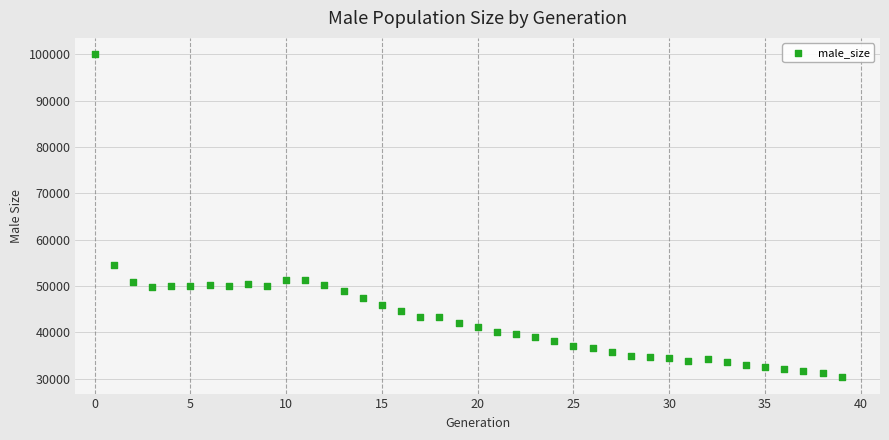

What is the range of Y values (max minus min)?

69745